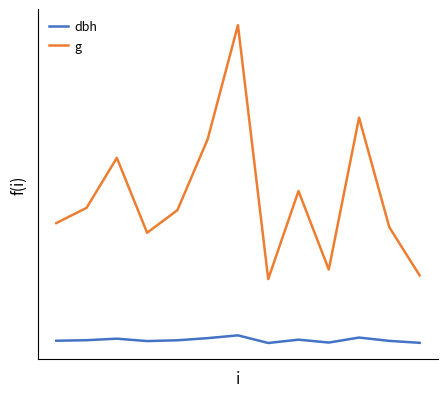

What is the sum of all dbh values?

251.5